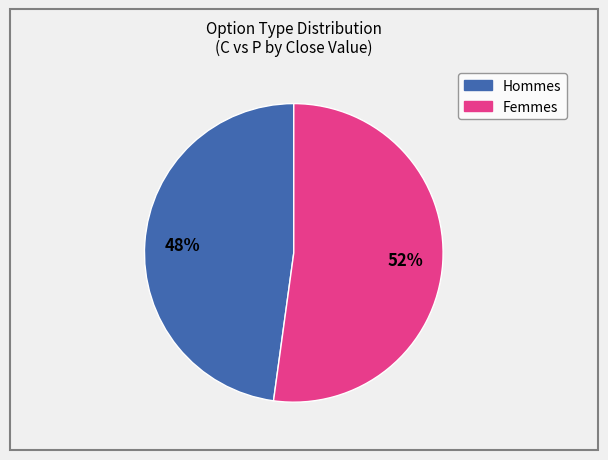

Is there a majority slice in this chart?

Yes